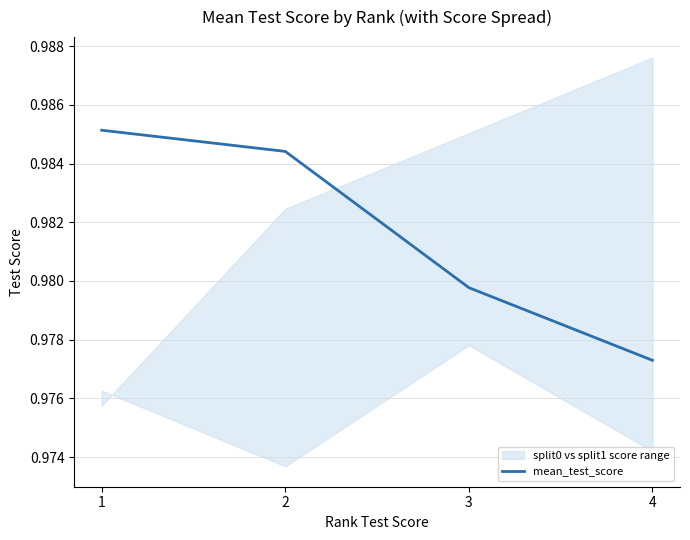

How many lines are shown in the chart?

1